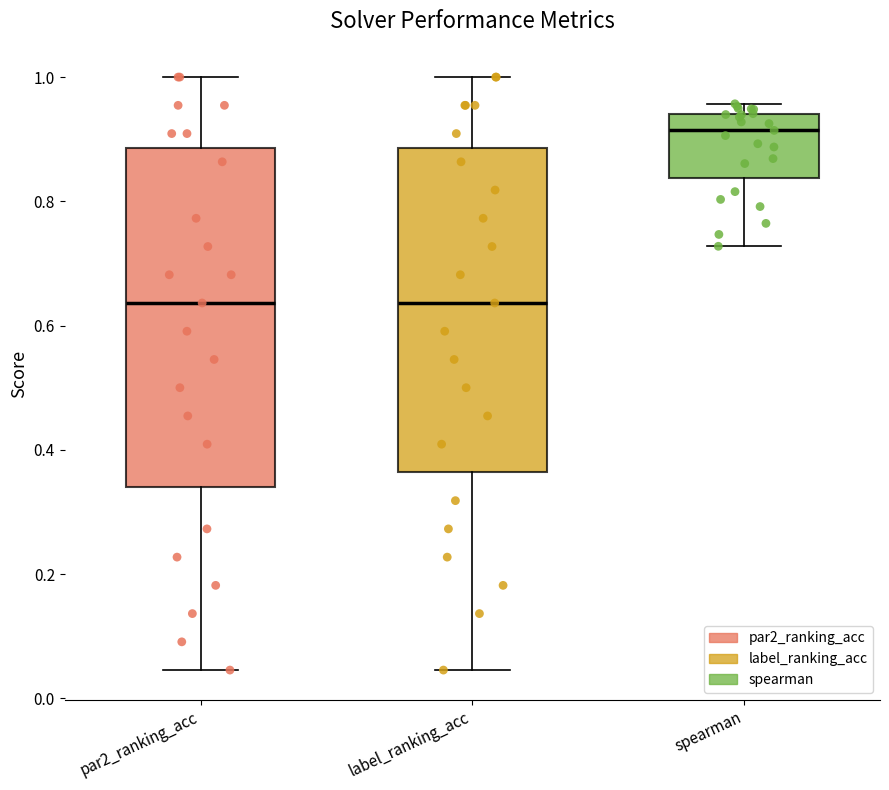

Where does the median line of the box for label_ranking_acc sit on the y-axis? The values are not printed on the chart, so give them approximately, as read against the axis.

0.64